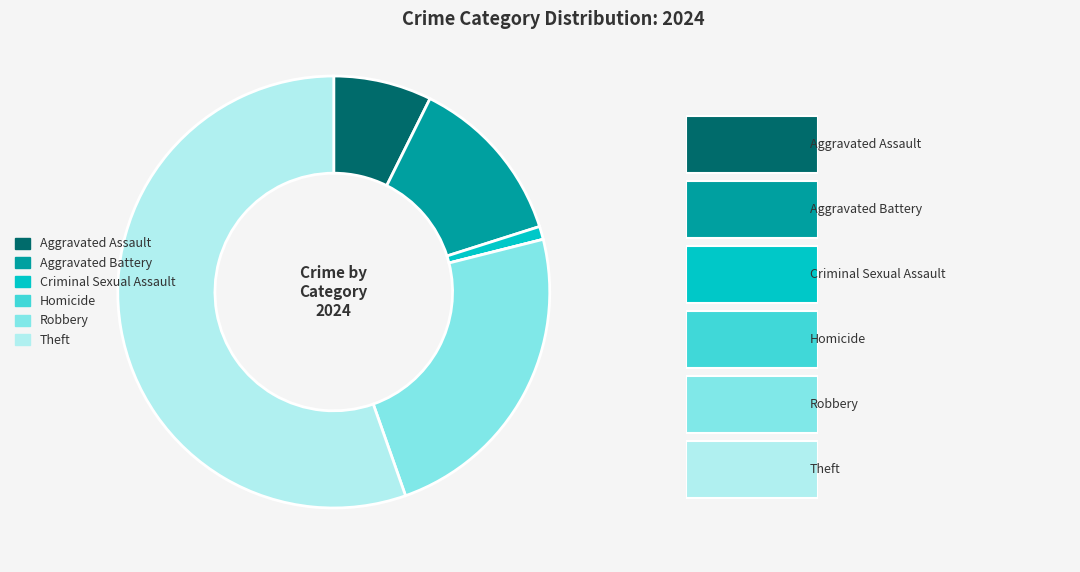

Which slice is the largest?

Theft